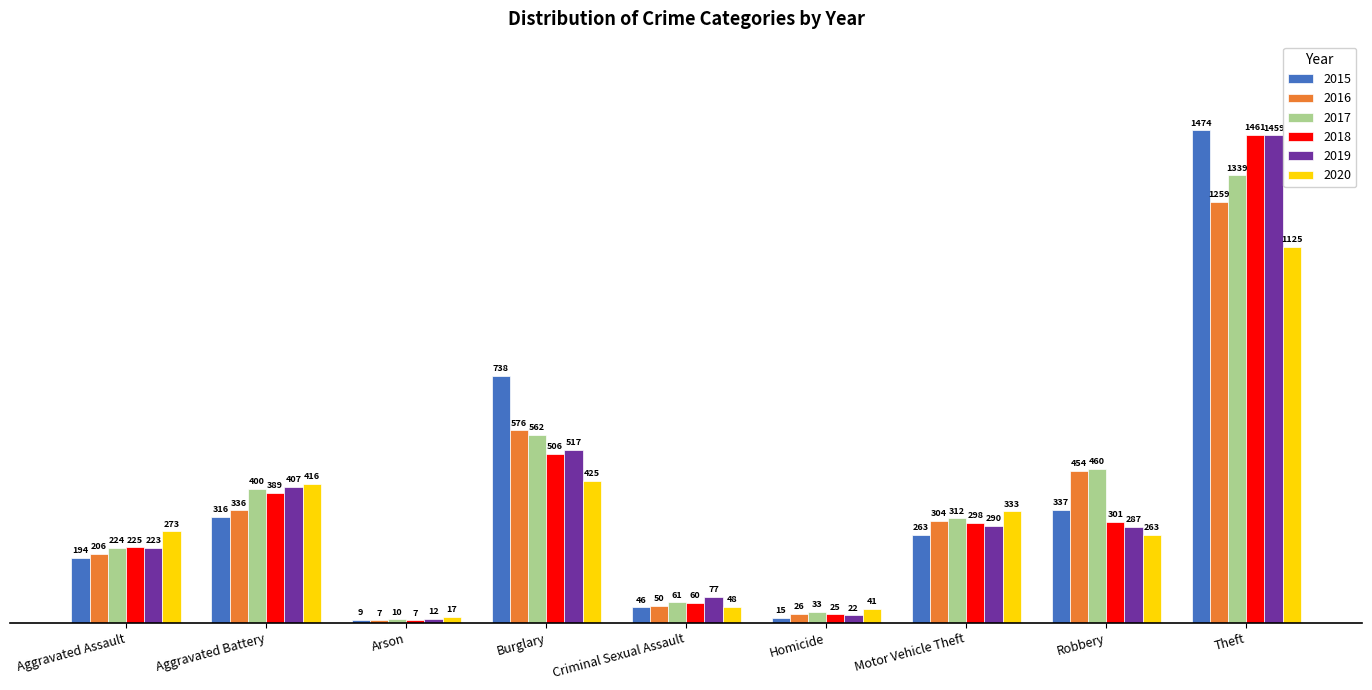

Which label corresponds to the largest value in the chart?

Theft